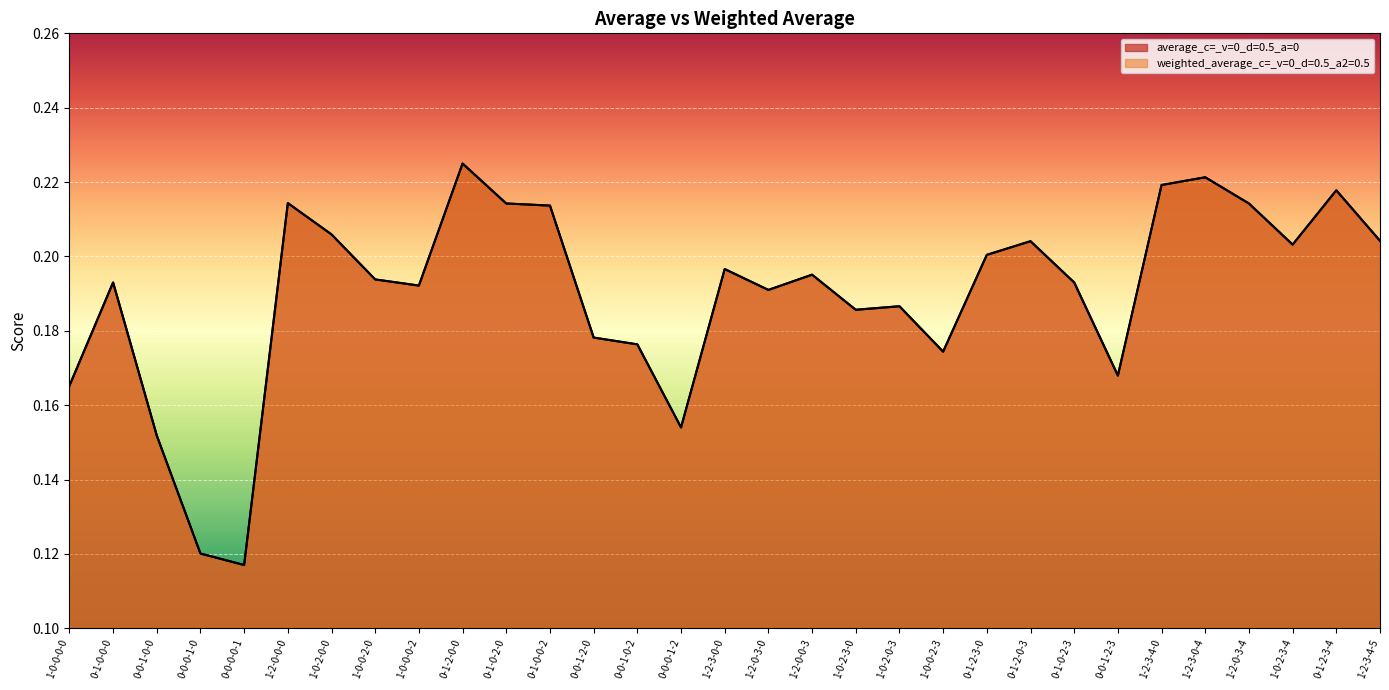

What is the minimum value shown in the chart?

0.1